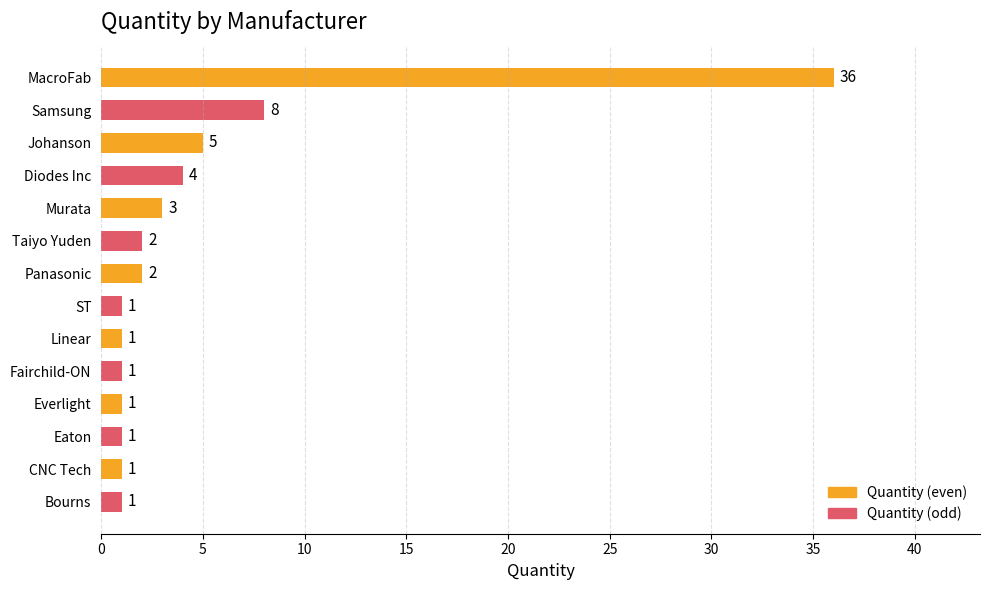

What is the change in value from Johanson to Taiyo Yuden?

-3